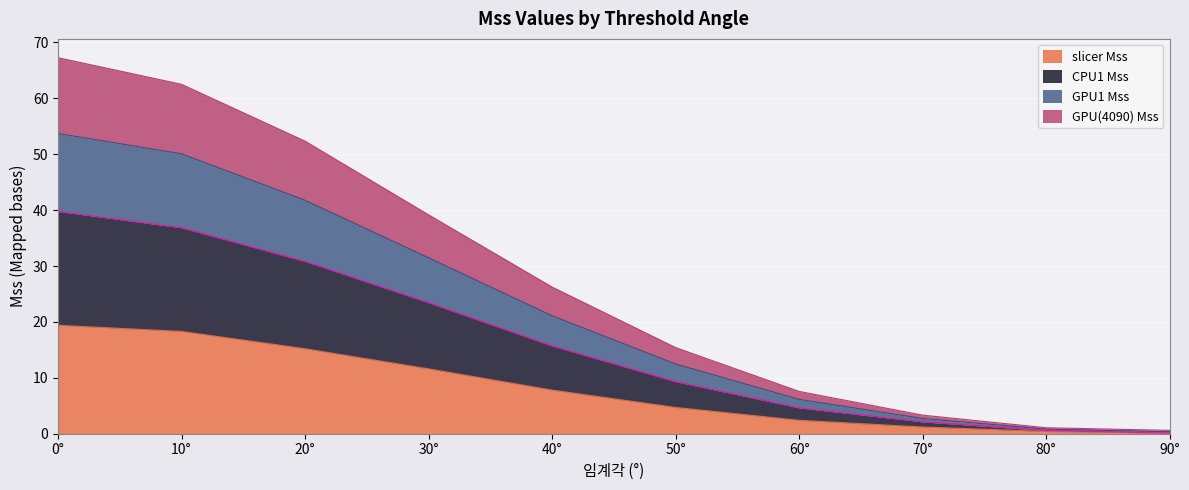

The slicer Mss series shows 0.5 at 70°. True or false?

False